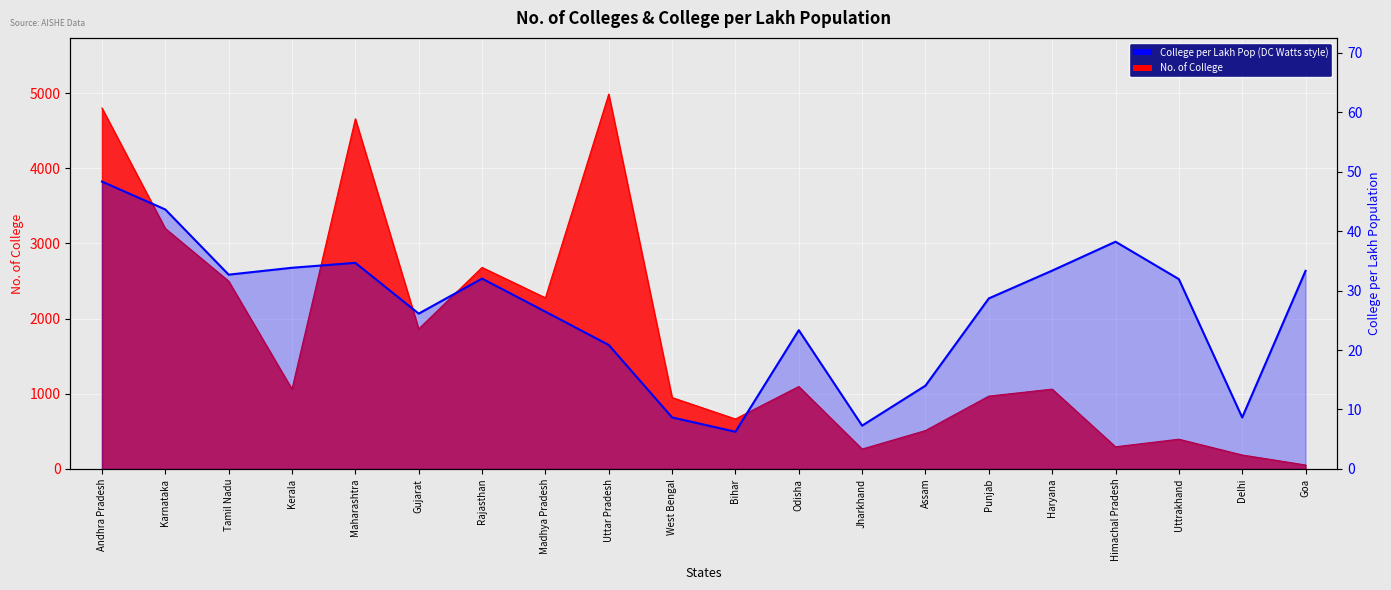

What is the value of the 19th point from the left?

8.7